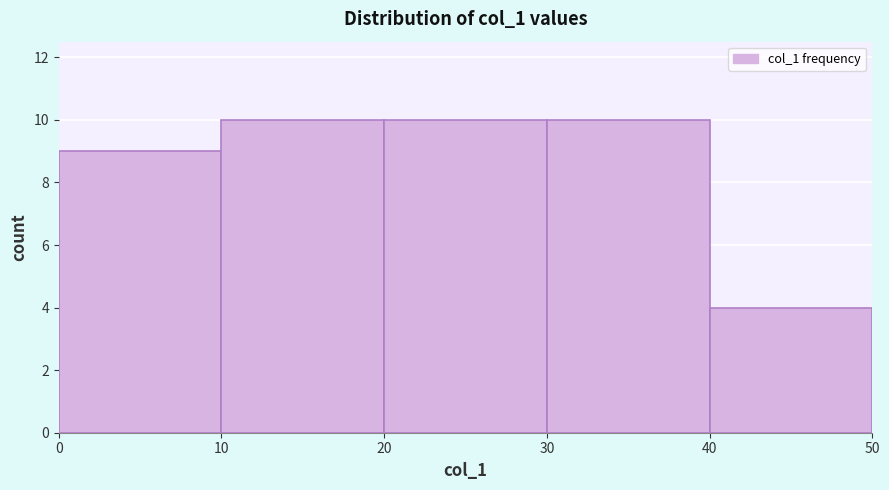

Reading left to right, list every bar in this chart as the range it spans on the x-axis followed by its height. The values are not printed on the chart, so give them approximately, as read against the axis.

0 to 10: 9
10 to 20: 10
20 to 30: 10
30 to 40: 10
40 to 50: 4